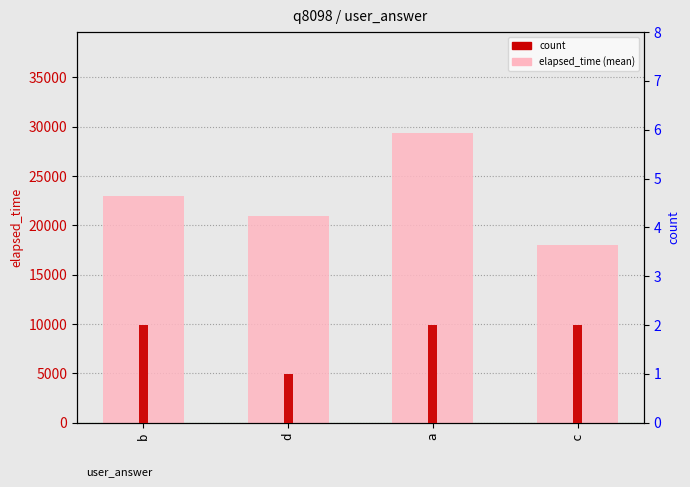

At which label does count reach its peak?

b